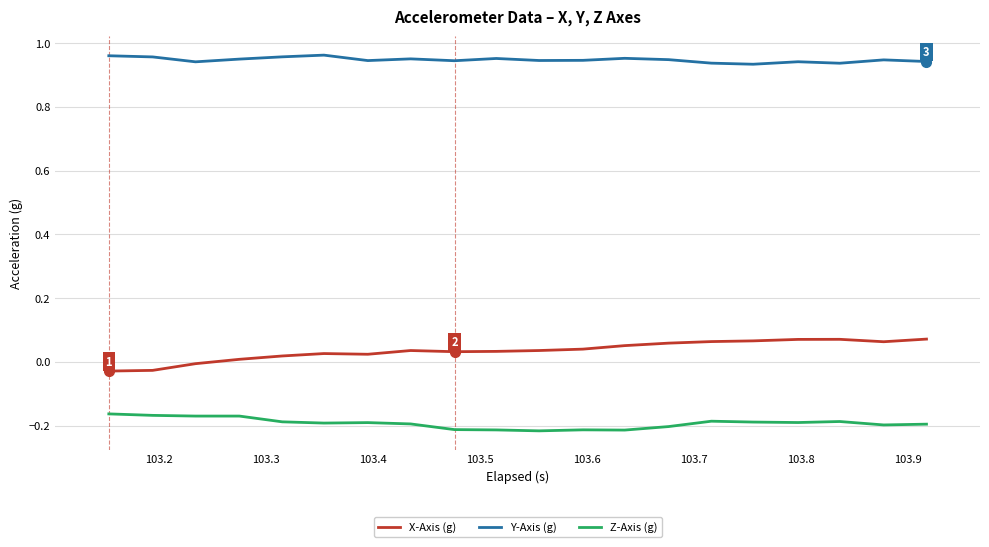

Rank the series by their average value, from highest to lowest.

Y-Axis (g), X-Axis (g), Z-Axis (g)